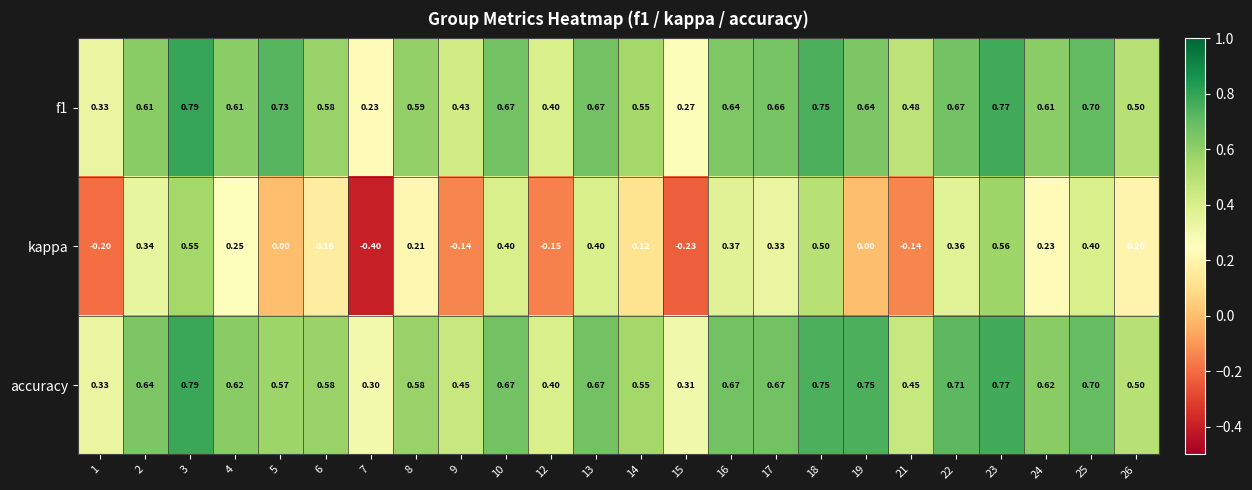

Which series has the largest total across all categories?

accuracy